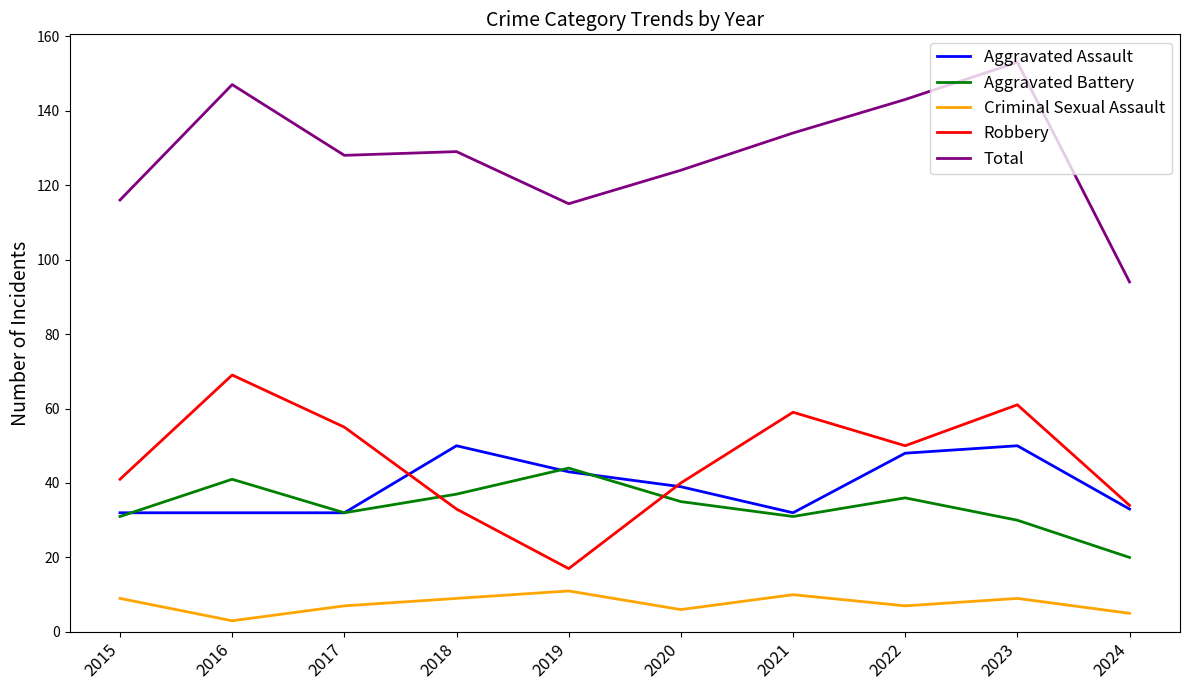

True or false: Total and Aggravated Battery cross at least once.

False